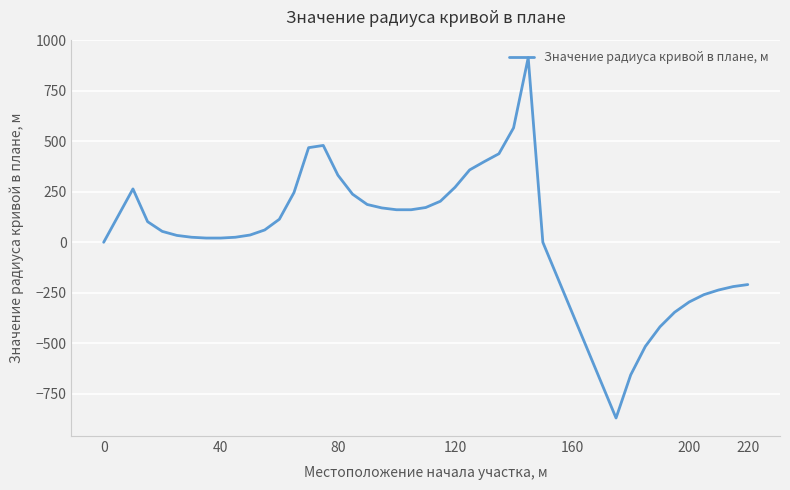

What is the difference between the maximum and minimum values?

1782